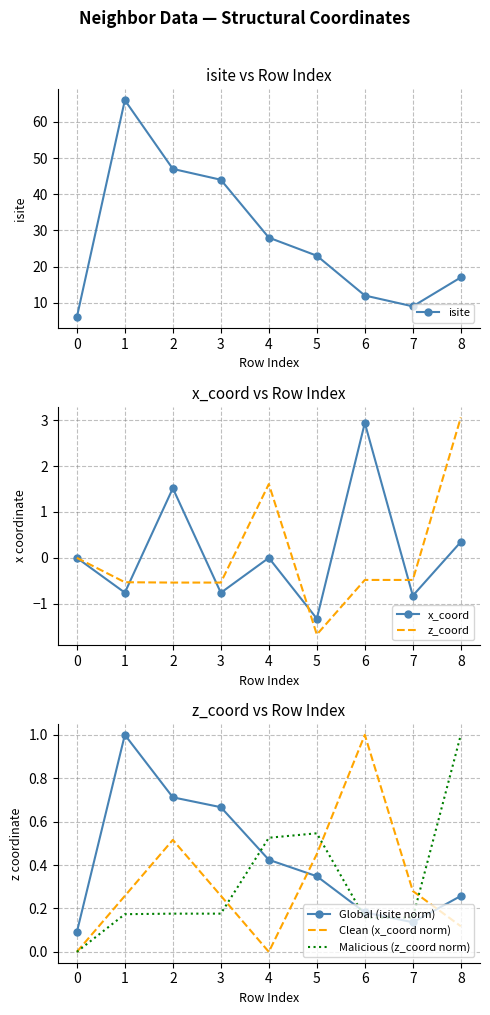

True or false: Malicious (z_coord norm) has a value of 0.4 at 0.

False